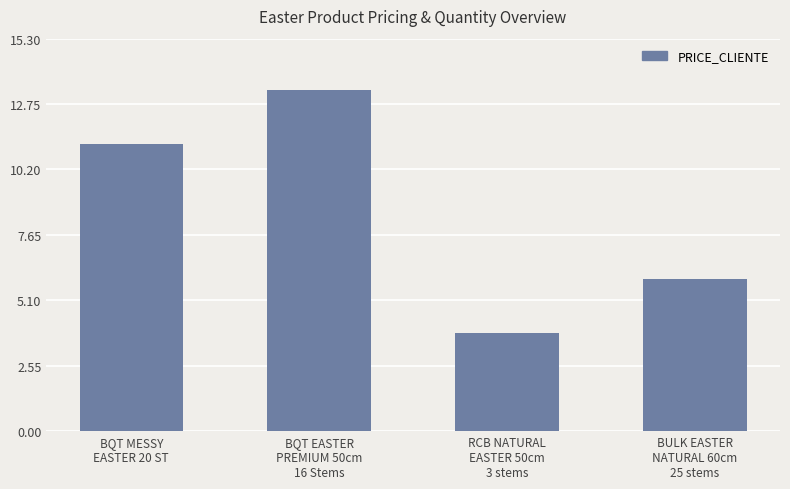

How many values exceed 11?

2